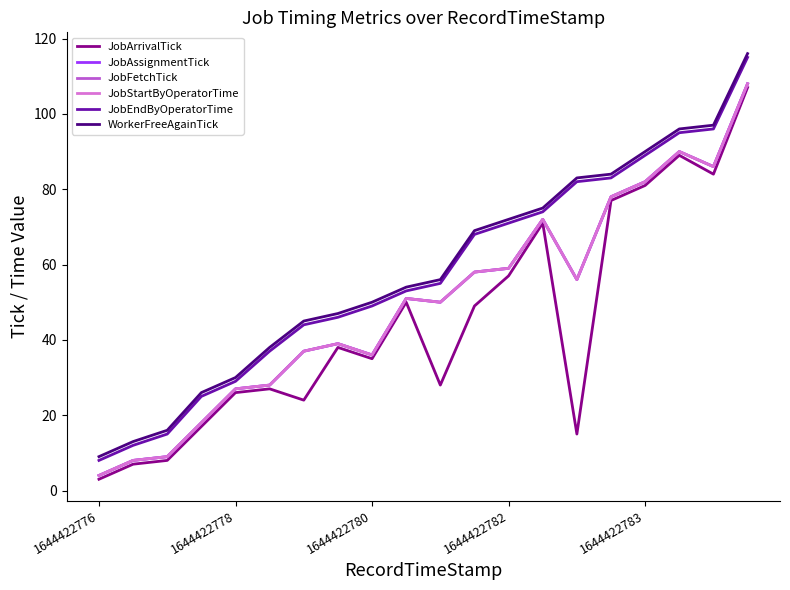

List the series in order of their peak value, highest first.

WorkerFreeAgainTick, JobEndByOperatorTime, JobAssignmentTick, JobFetchTick, JobStartByOperatorTime, JobArrivalTick